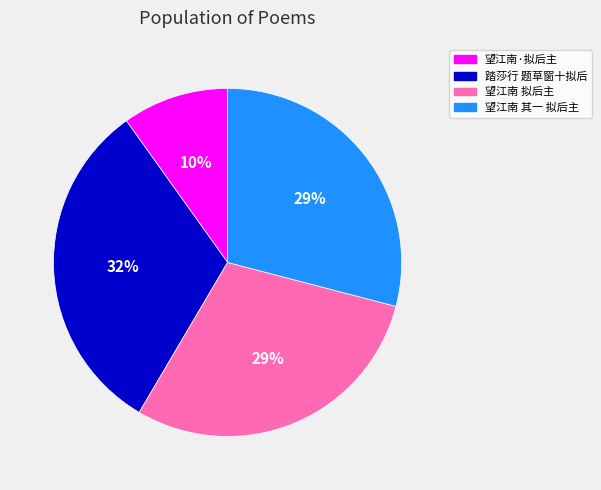

Which category has the biggest portion of the pie?

踏莎行 题草窗十拟后